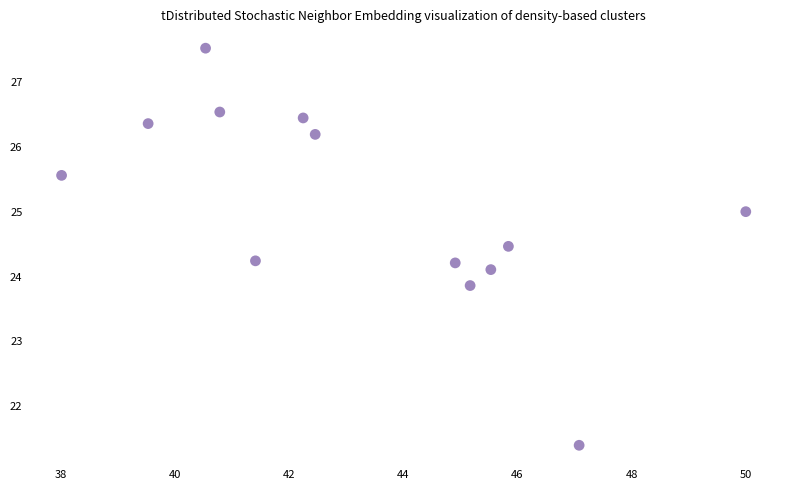

What is the range of X values (max minus min)?

12.0